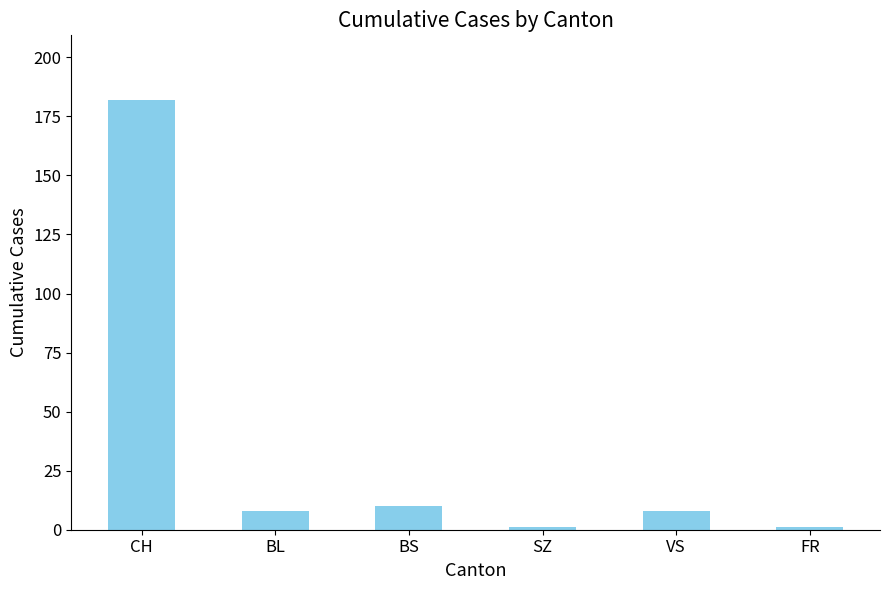

What is the value of the 6th bar from the left?

1